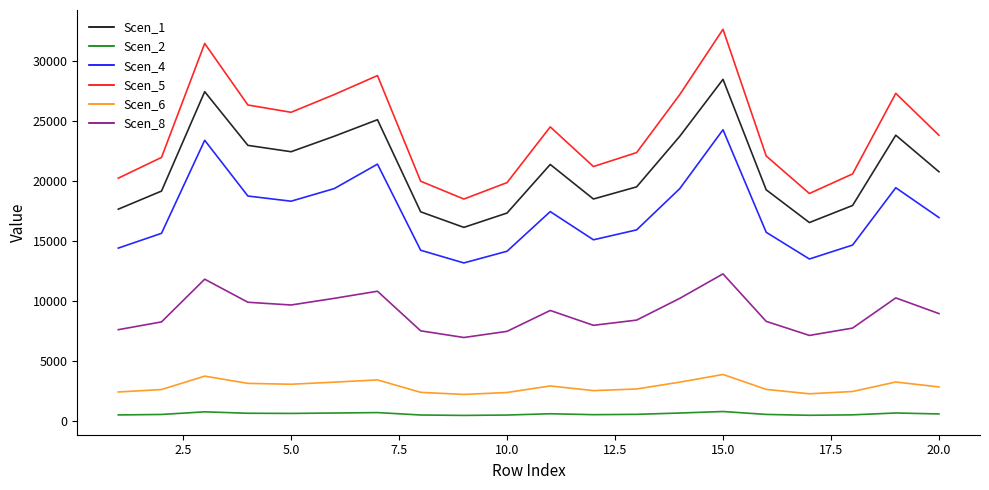

True or false: Scen_5 and Scen_1 cross at least once.

False